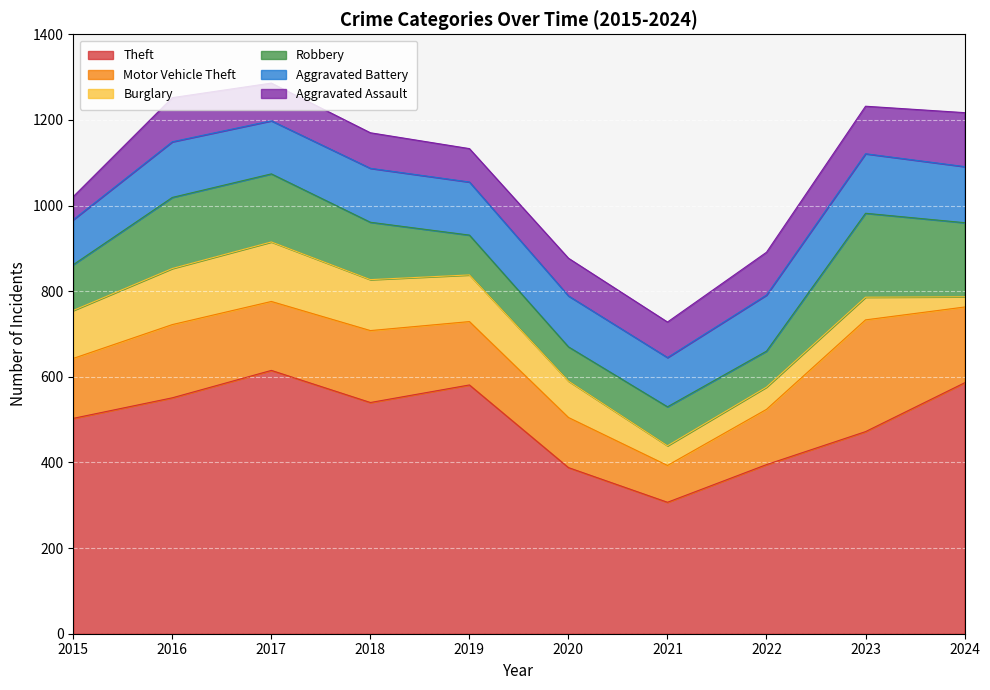

What is the value of the Robbery point at the 9th from the left?

196